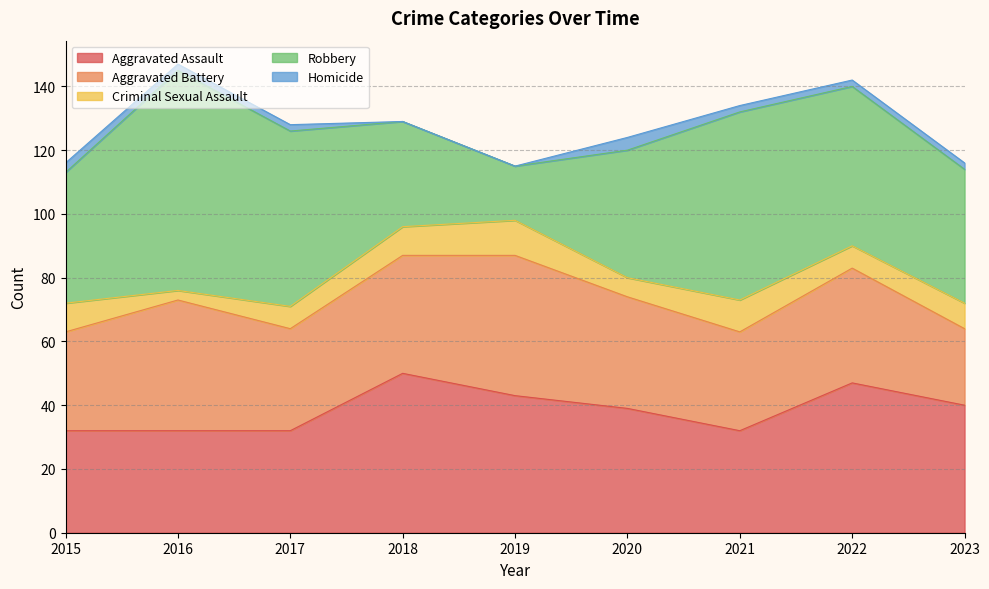

Rank the series at 2015 from highest to lowest value.

Robbery, Aggravated Assault, Aggravated Battery, Criminal Sexual Assault, Homicide